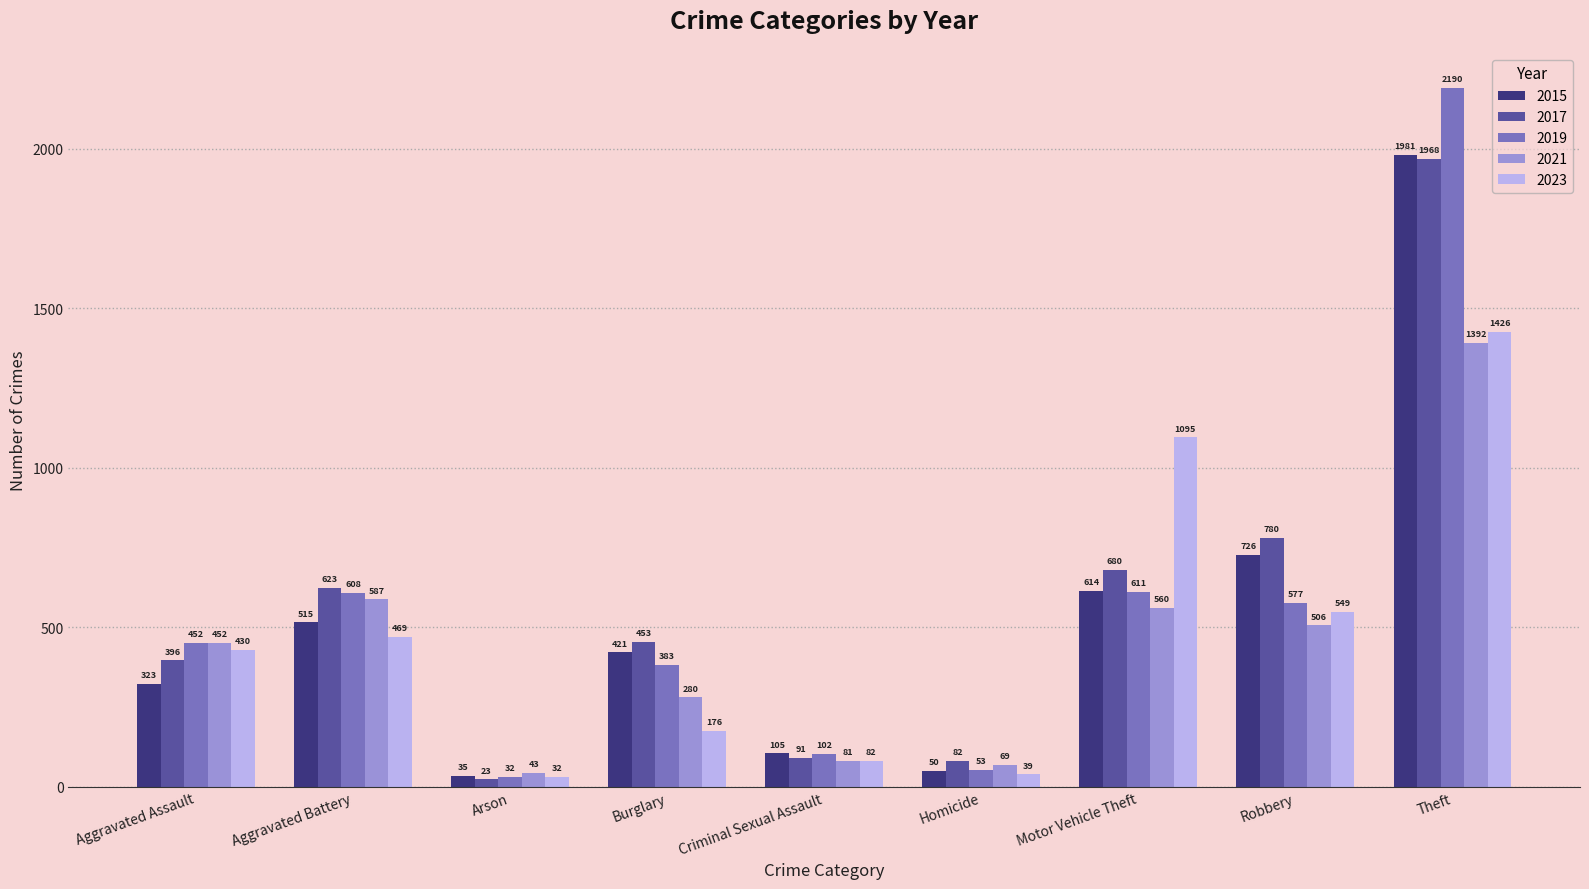

What is the average value of the 2019 series?

556